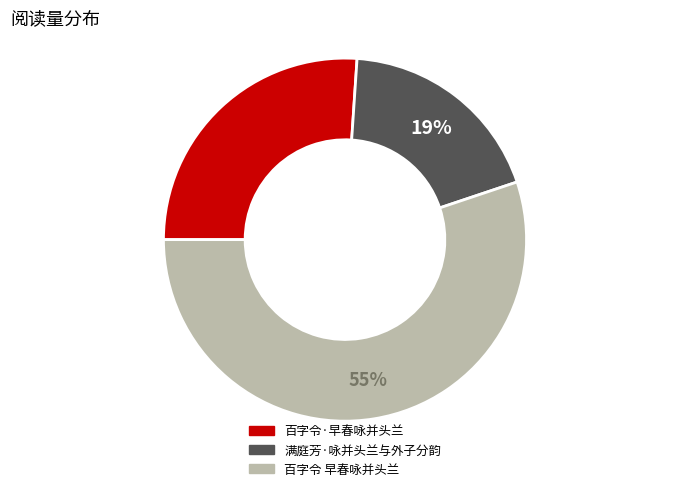

What is the ratio of the value at 百字令·早春咏并头兰 to the value at 百字令 早春咏并头兰?

0.5